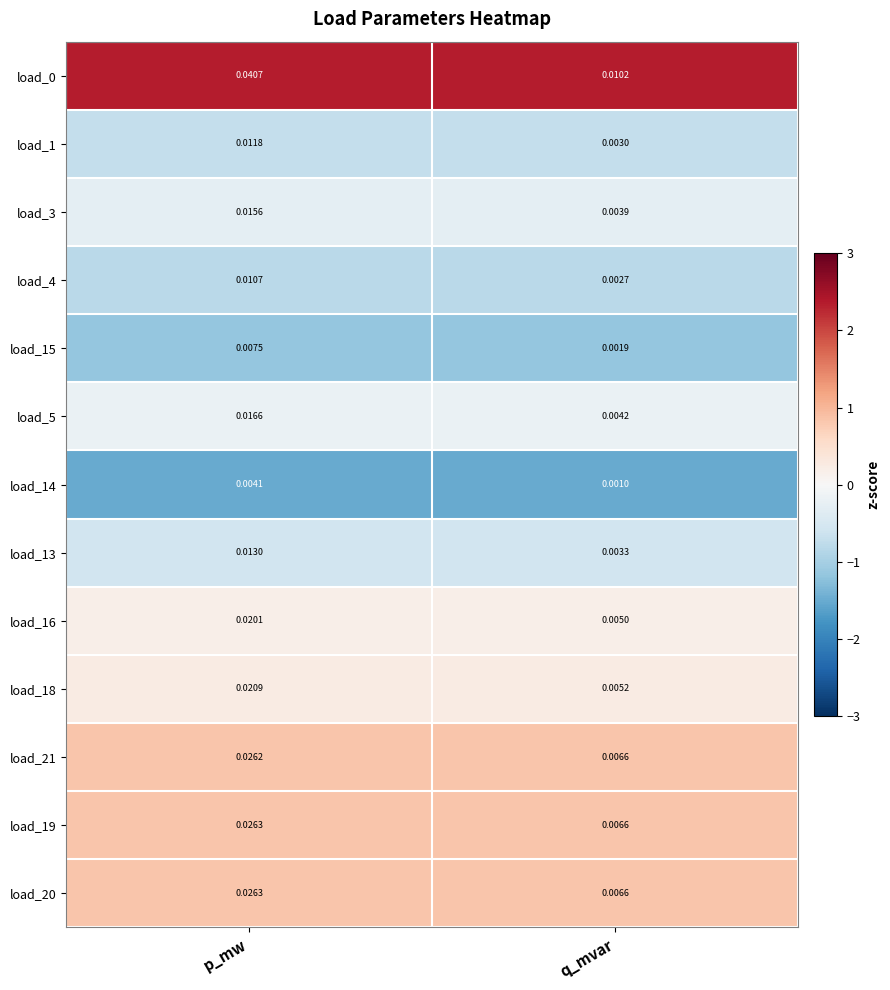

At which category is the sum across all series the highest?

p_mw